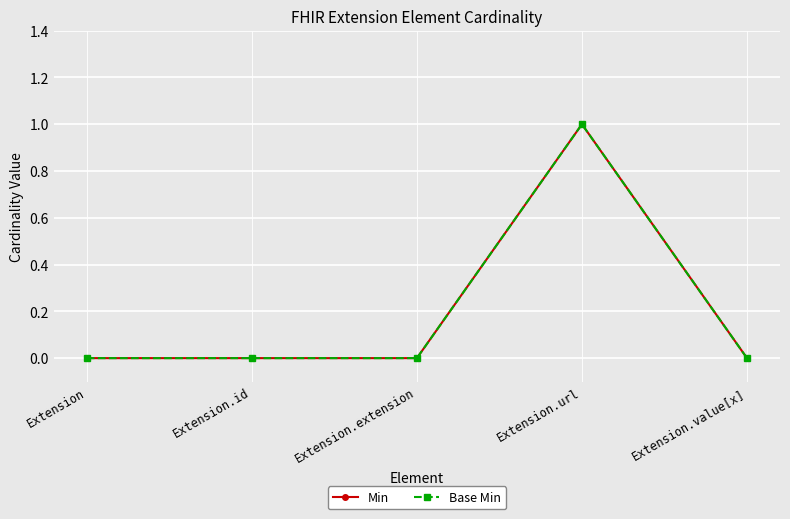

At which label does Min reach its minimum?

Extension